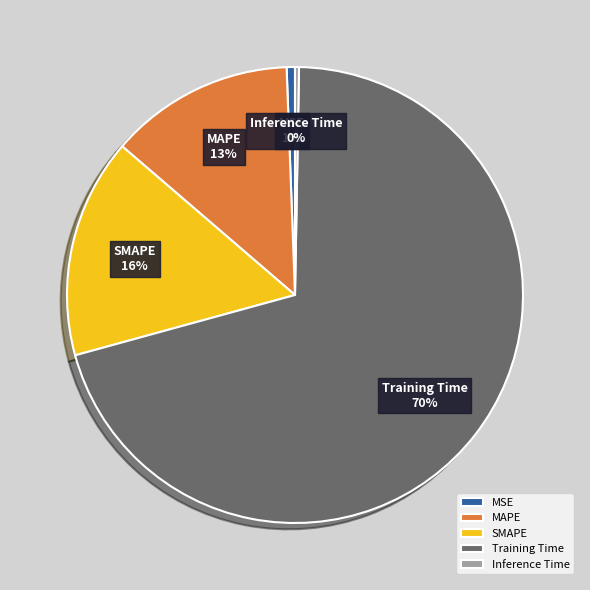

Which has a higher value, SMAPE or MSE?

SMAPE